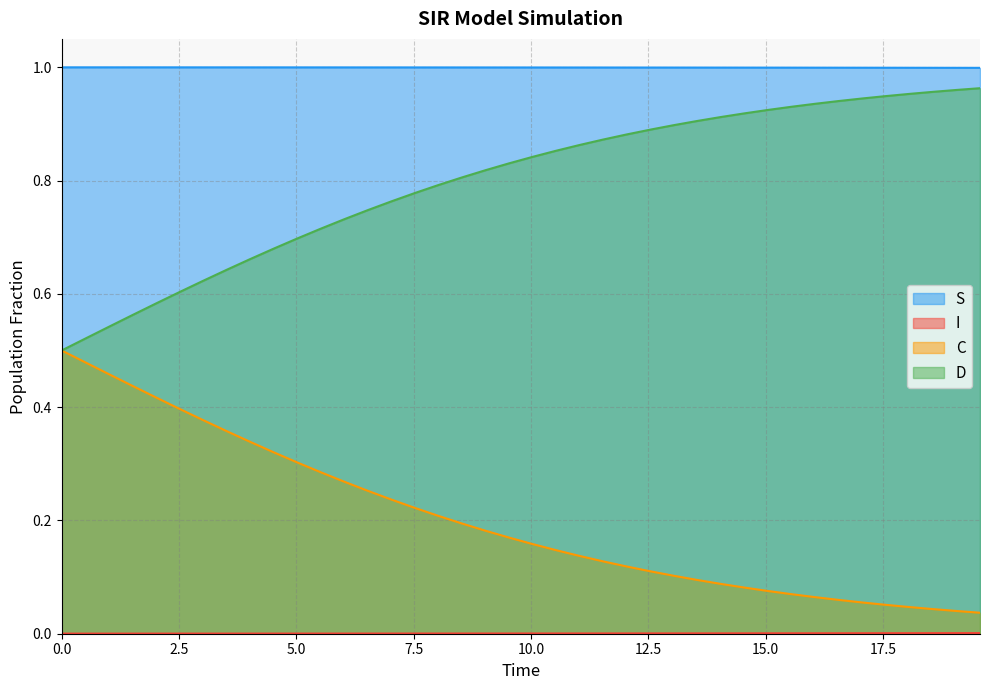

How many distinct data groups are displayed?

4